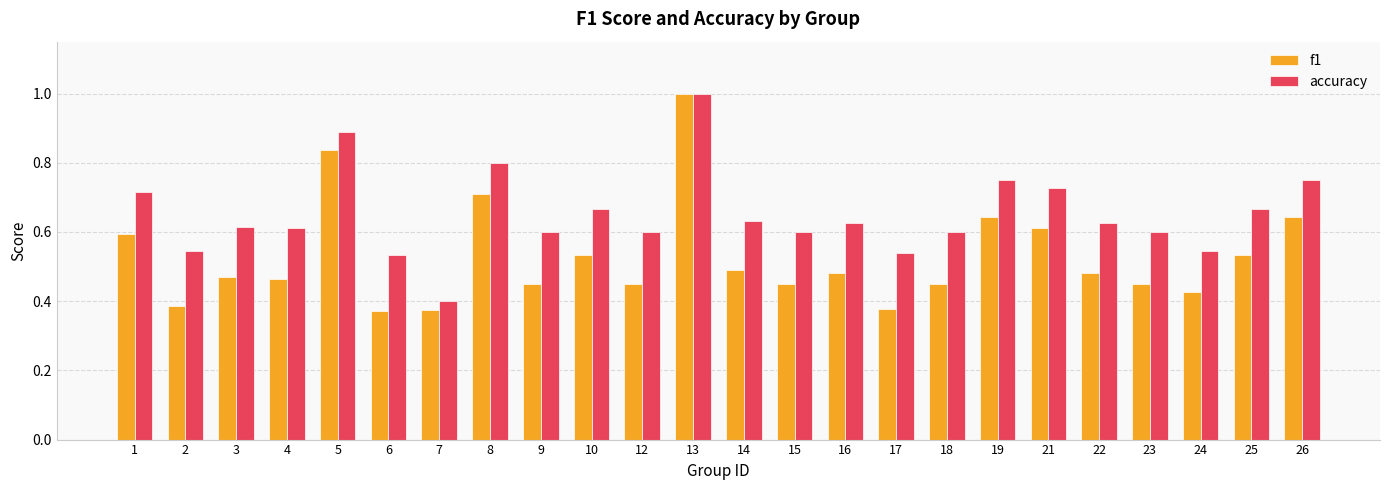

What is the sum of all f1 values?

12.7